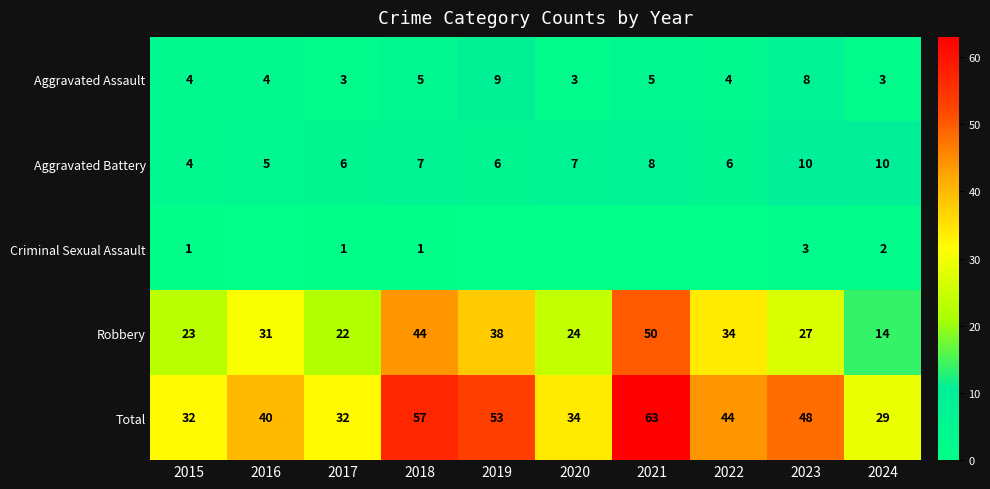

Which category has the highest value in the Aggravated Assault series?

2019